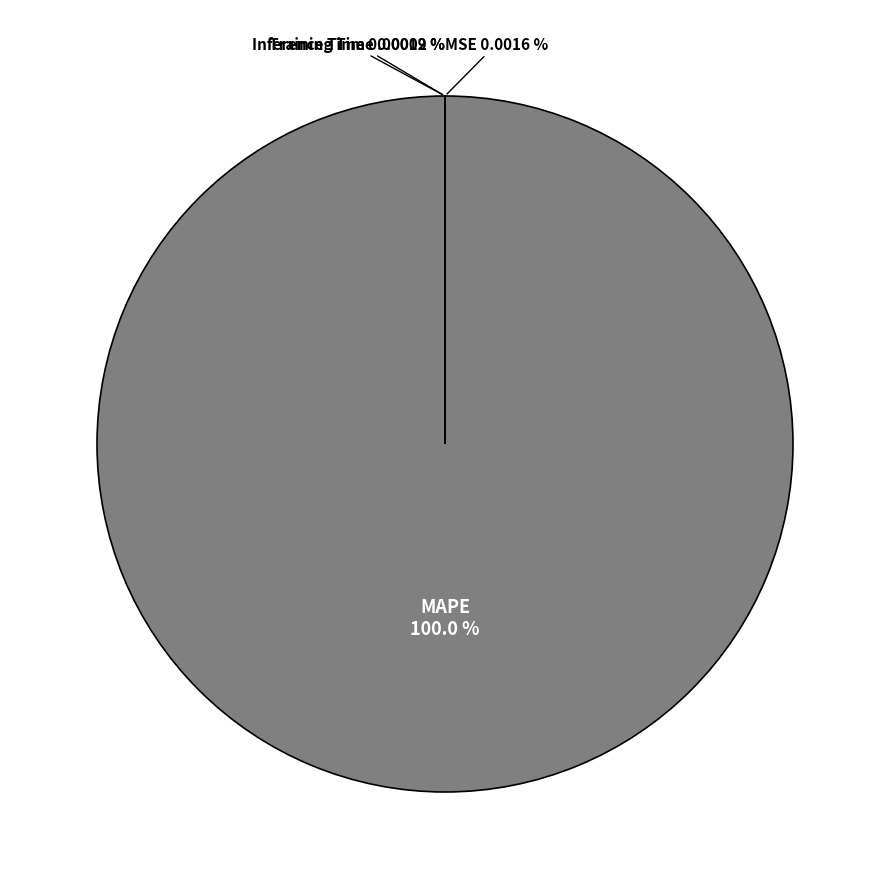

To the nearest percent, what is the average slice percentage?

25%